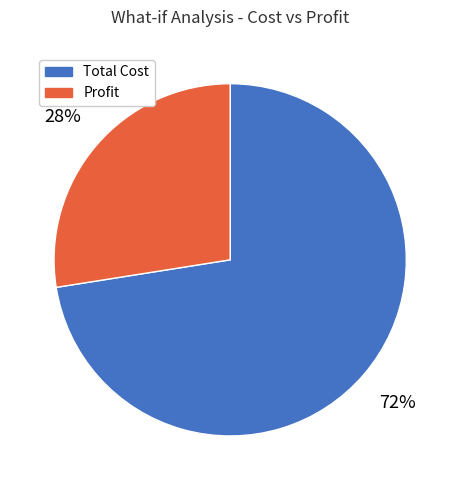

Is there any slice that represents more than half of the pie?

Yes